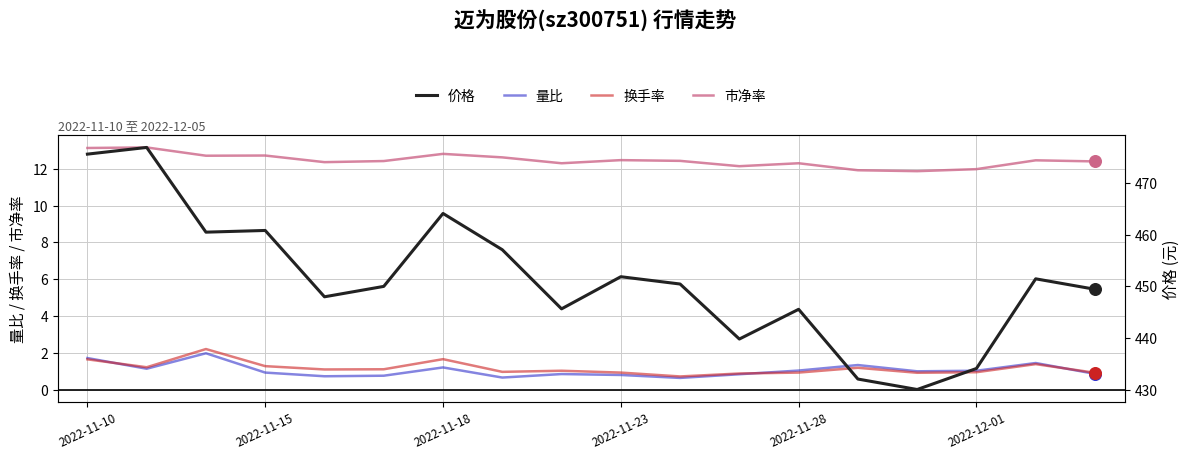

What are all the series names shown in the legend?

量比, 换手率, 市净率, 价格